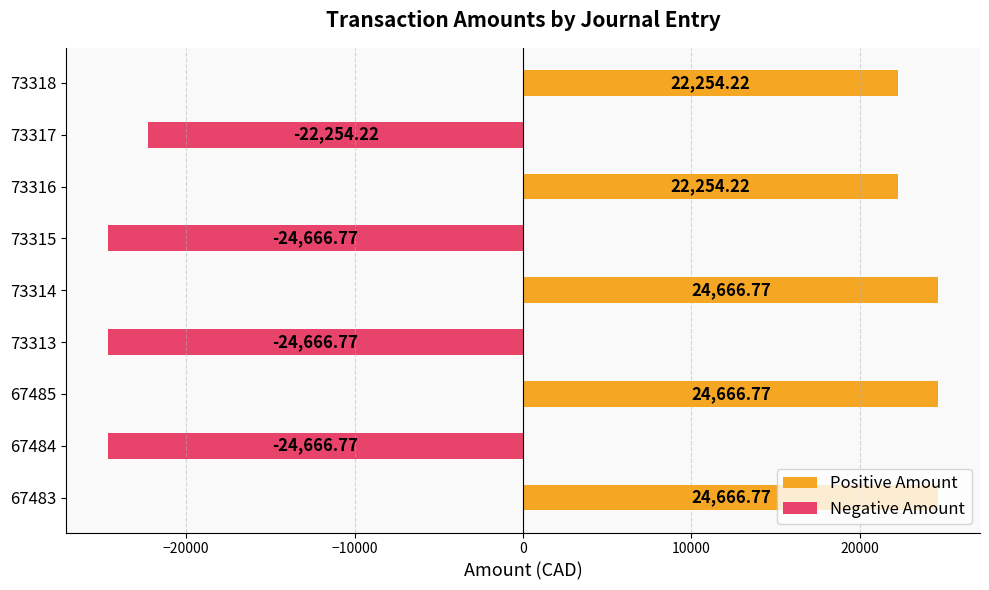

What is the change in value from 67483 to 73313?

-49333.5